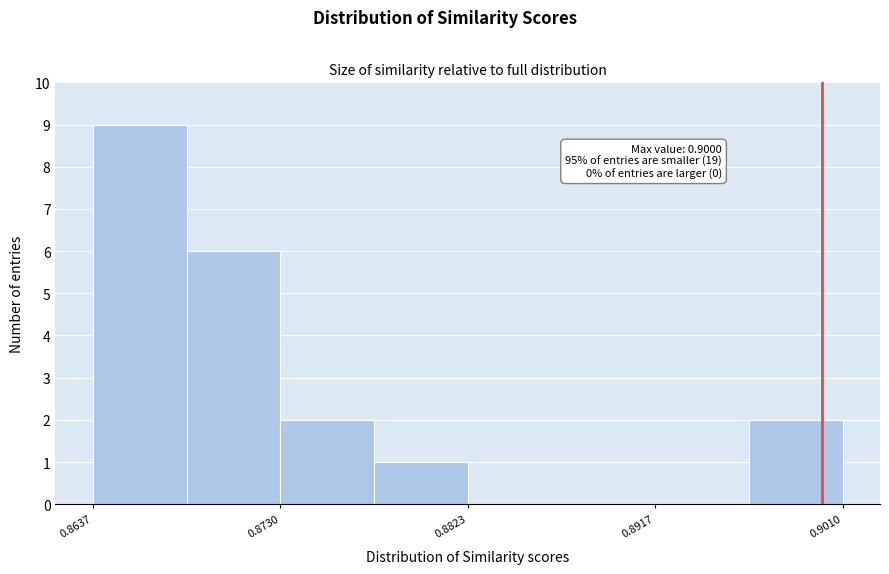

Which range on the x-axis has the tallest bar?

0.864 to 0.868